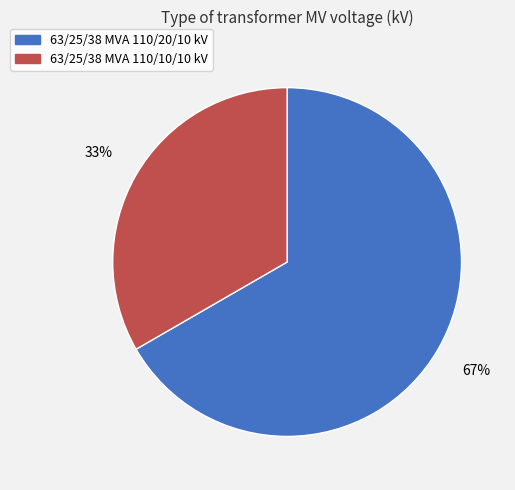

To the nearest percent, what is the combined percentage of 63/25/38 MVA 110/10/10 kV and 63/25/38 MVA 110/20/10 kV?

100%